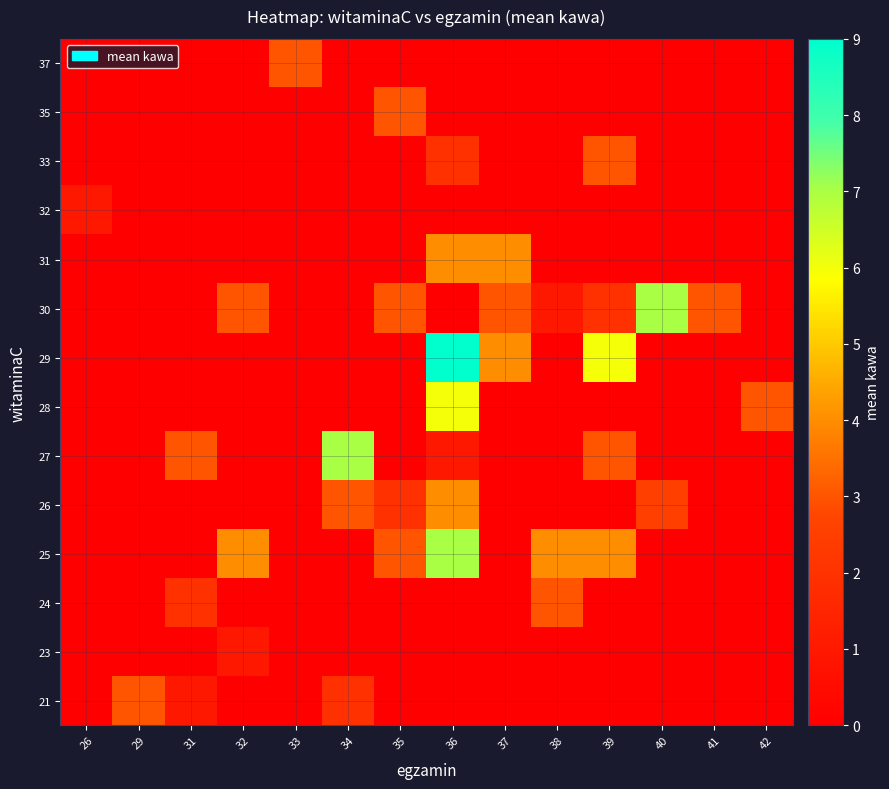

What is the spread (max minus min) of values at 39?

6.0